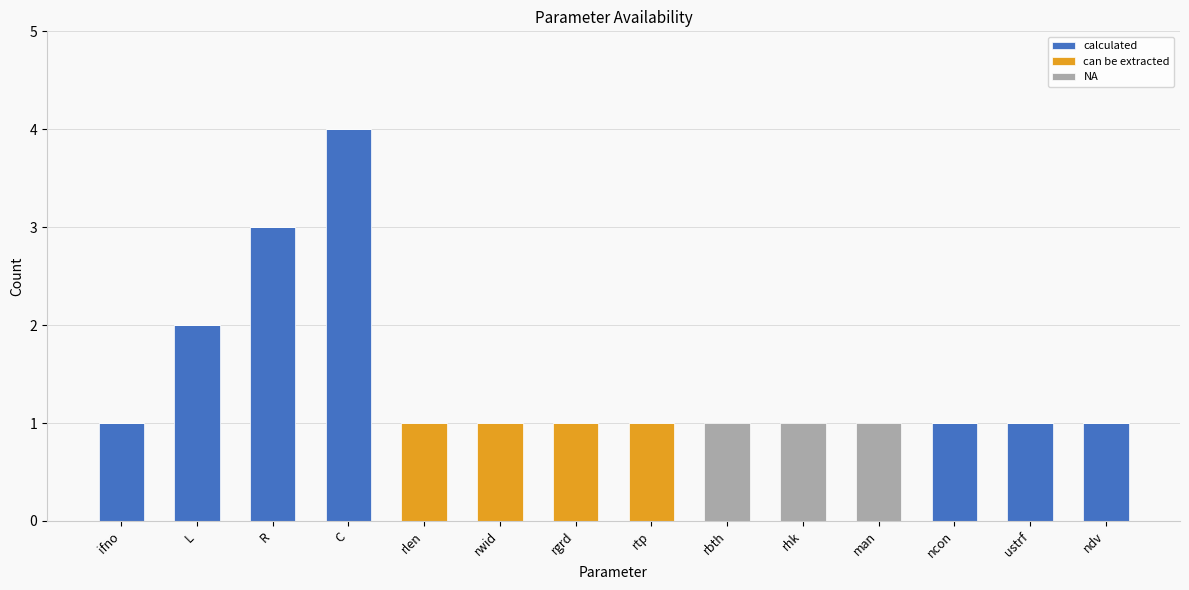

True or false: calculated has a value of 0 at rbth.

True